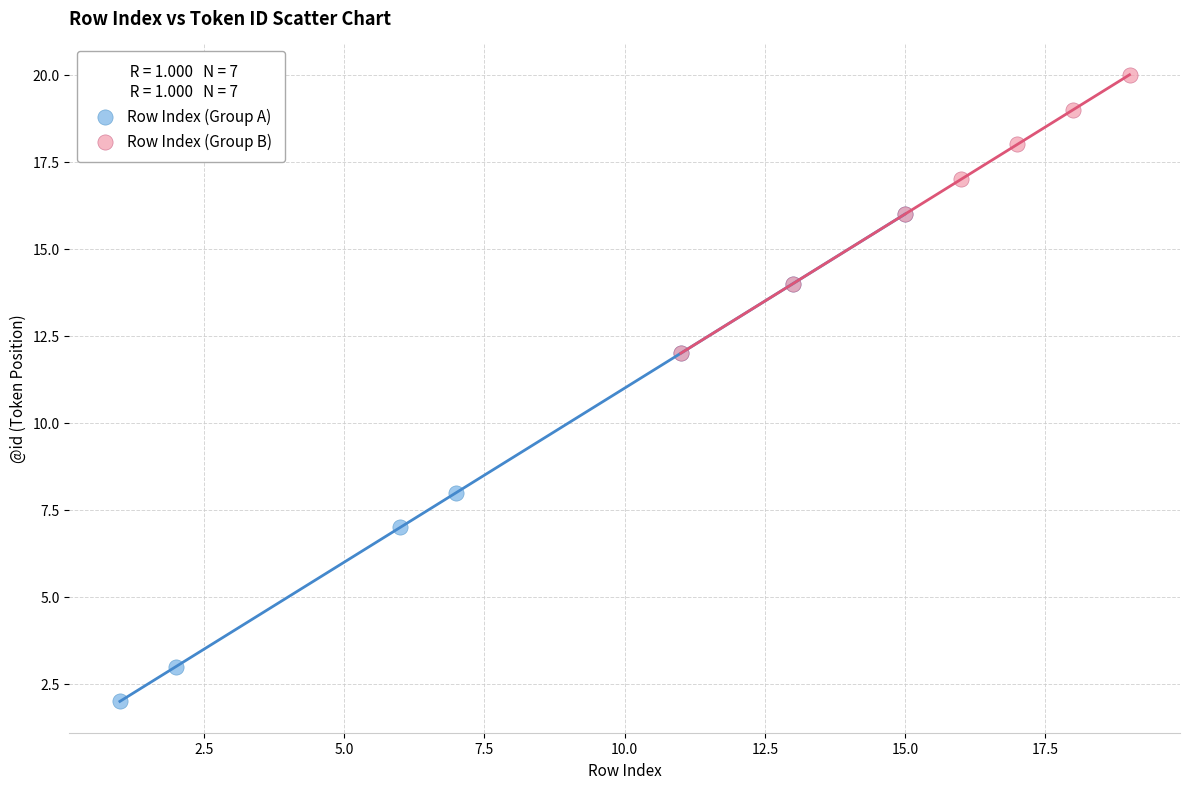

Which series contains the highest Y value?

Row Index (Group B)